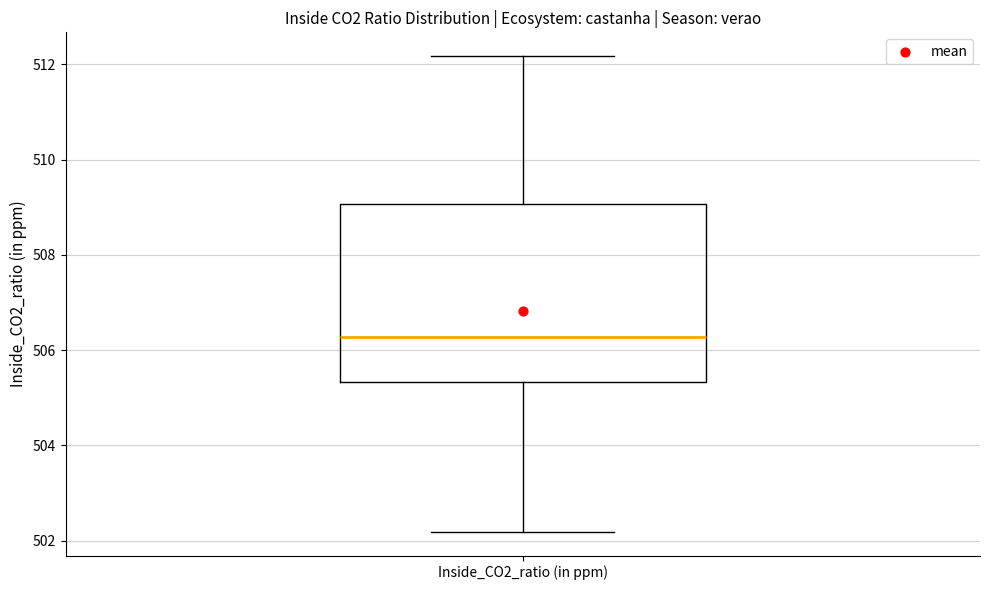

Read this box plot against the y-axis: the position of the median line, the range covered by the box, and the ends of both whiskers. The values are not printed on the chart, so give them approximately, as read against the axis.

median 506.2, box 505.4 to 509.0, whiskers 502.2 to 512.2